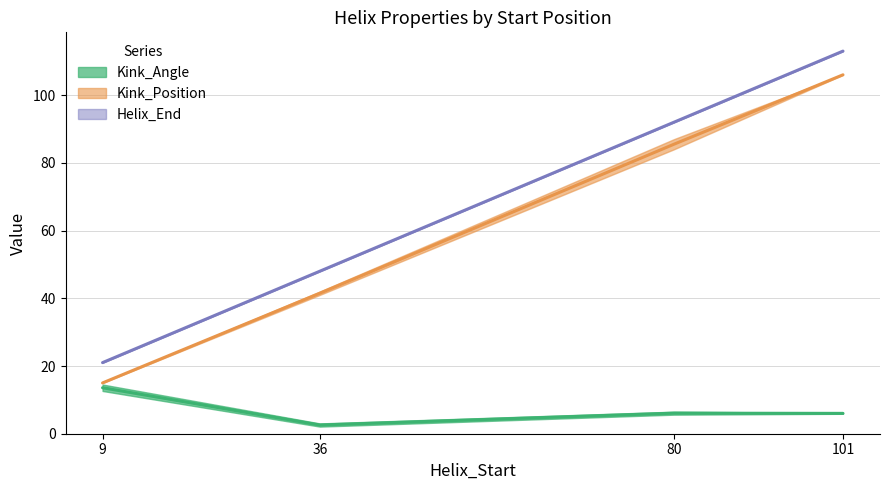

Which series changed the most between 36 and 80?

Helix_End